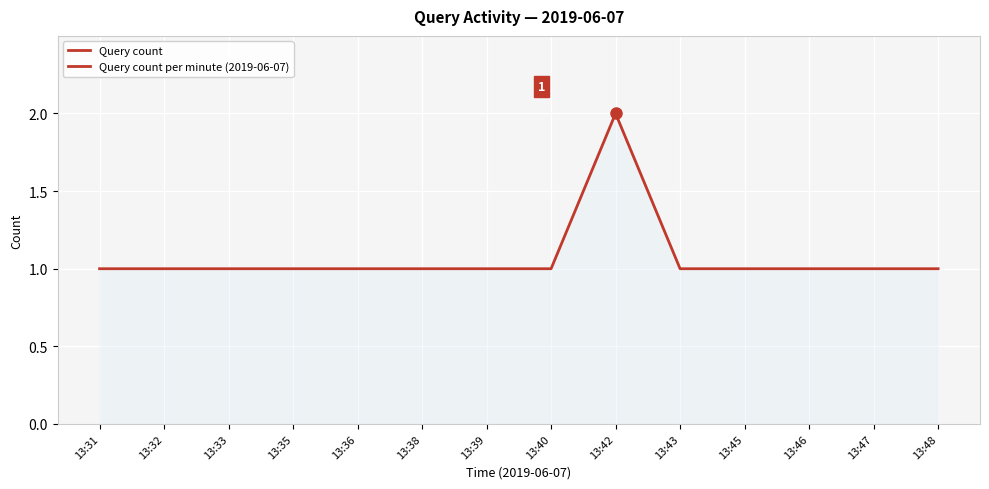

What is the value of the 8th point from the left?

1